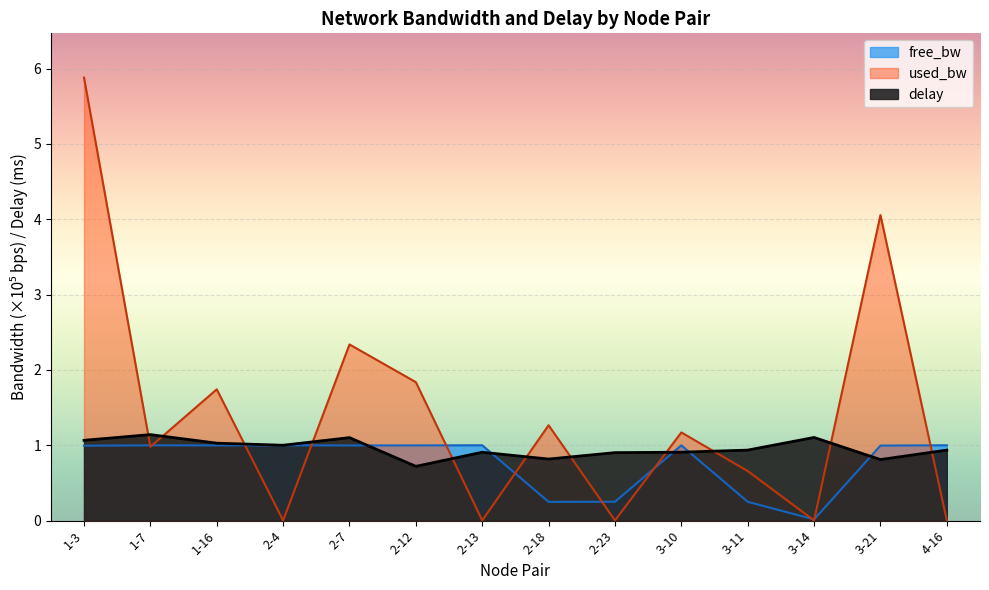

True or false: free_bw and delay cross at least once.

True